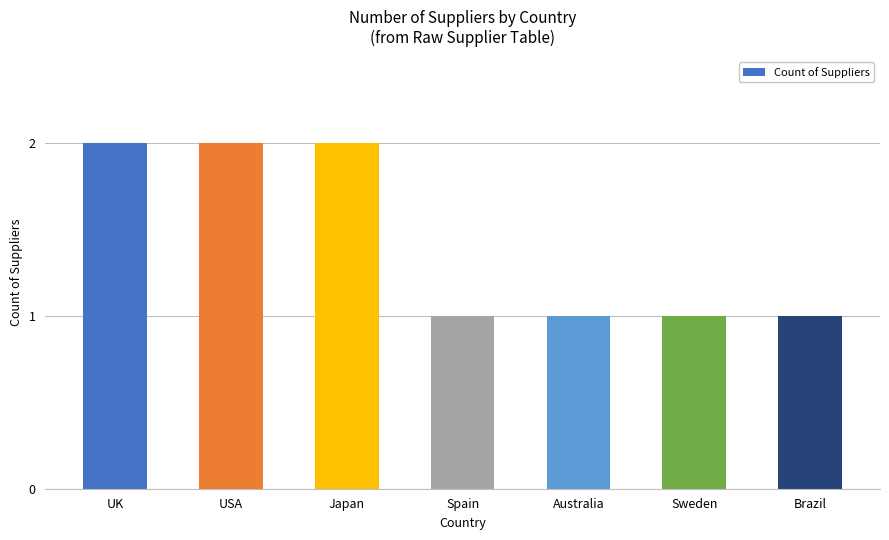

What is the sum of all values?

10